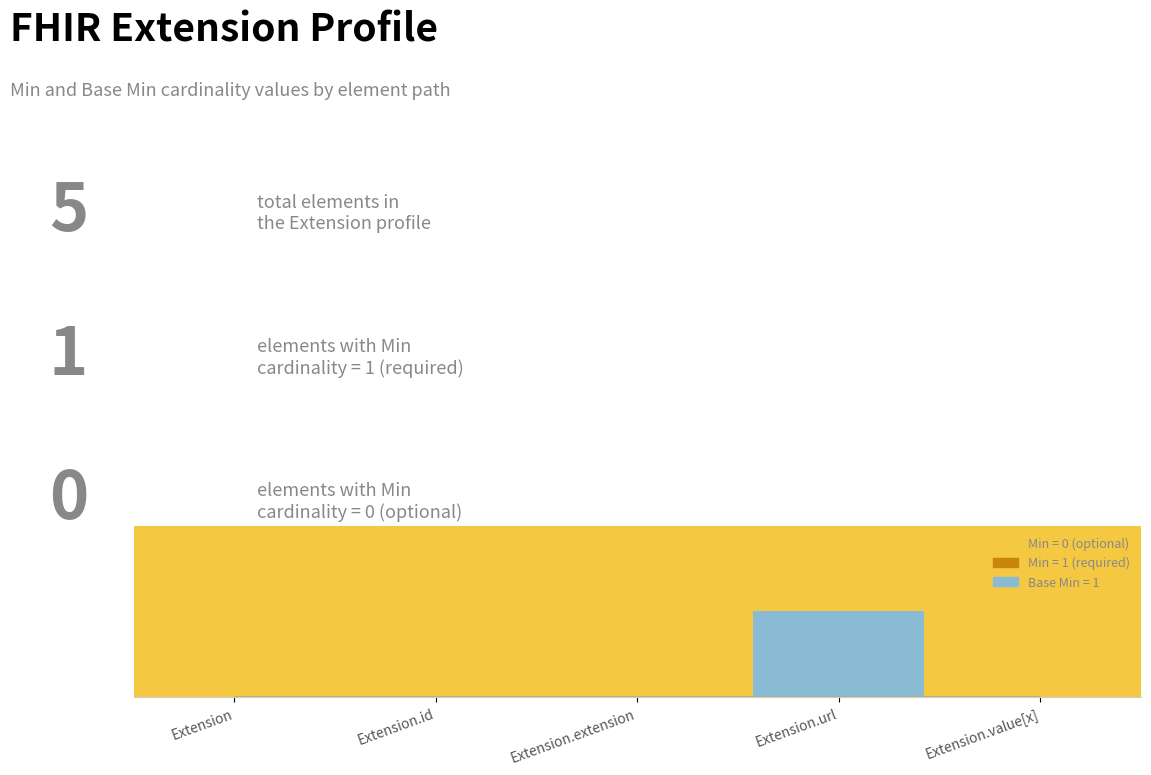

Reading right to left, extract all data points from this chart.

Min: 0	1	0	0	0
Base Min: 0	1	0	0	0